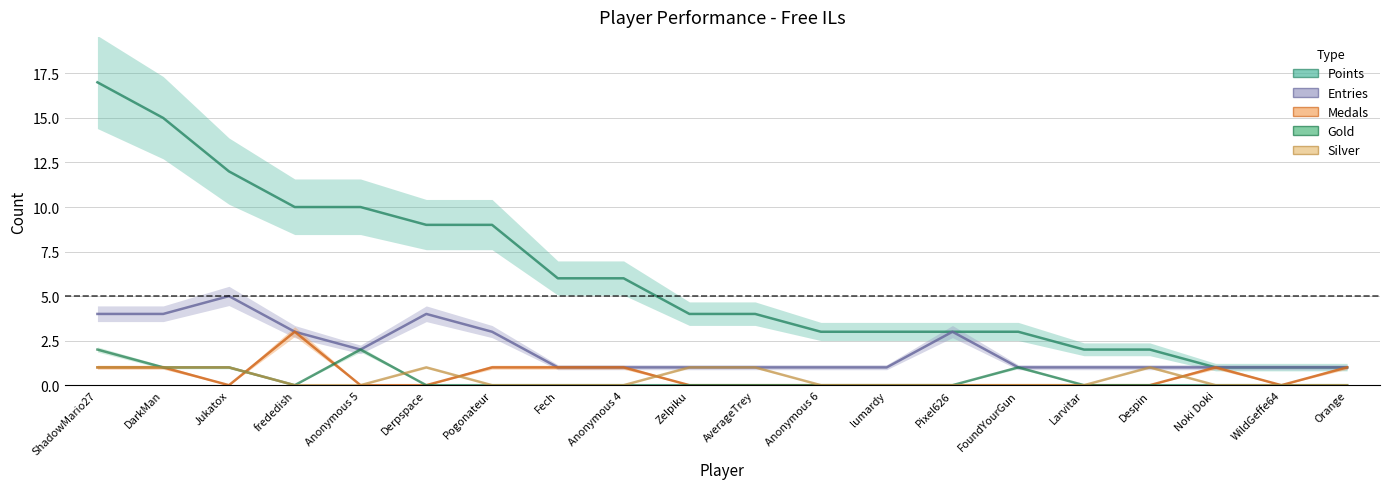

At which category does the chart reach its peak across all series?

ShadowMario27